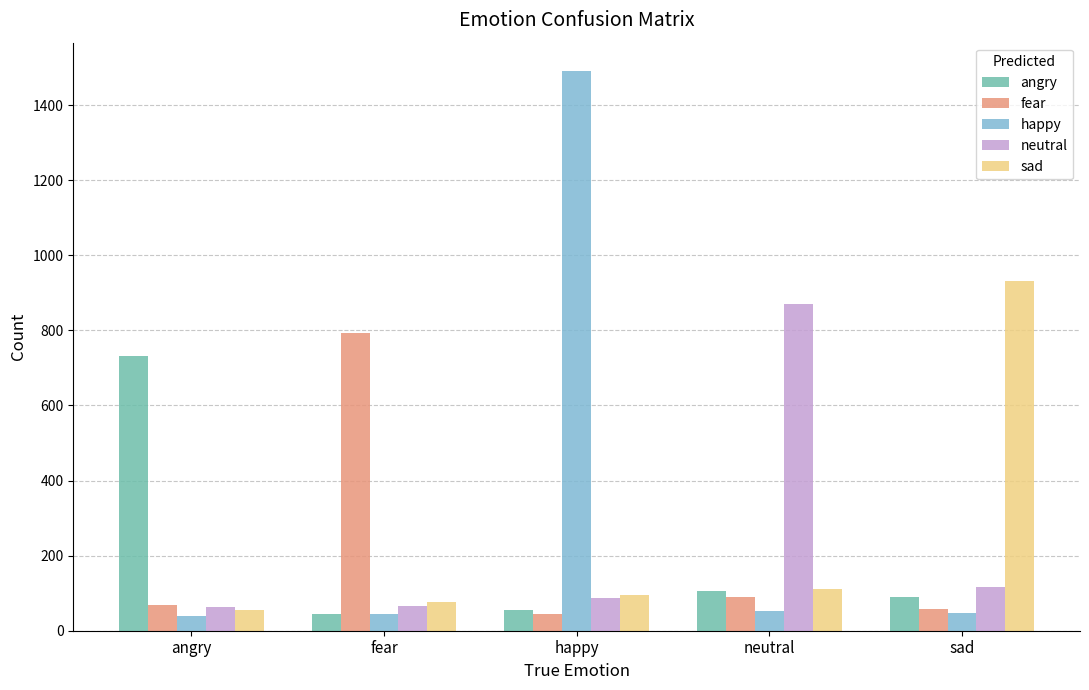

At which label is neutral closest to 466?

sad